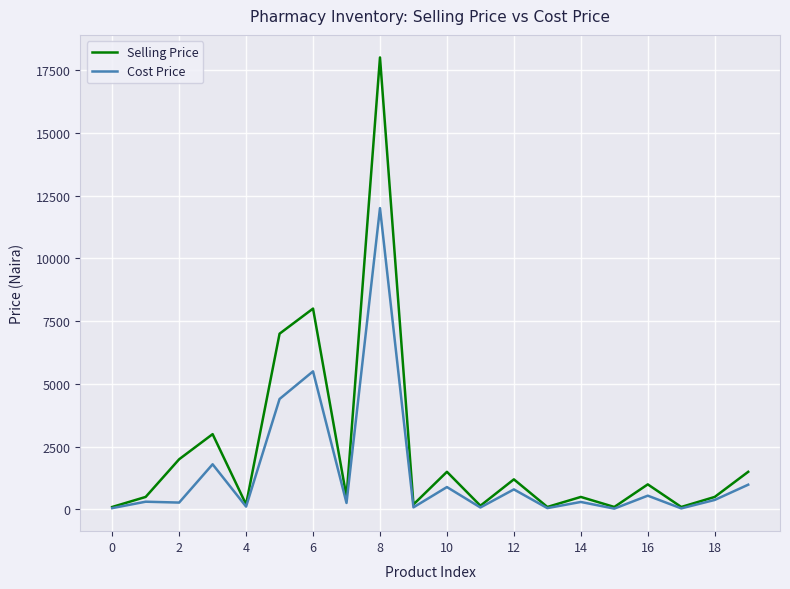

How many interior local valleys does the Selling Price series have?

7